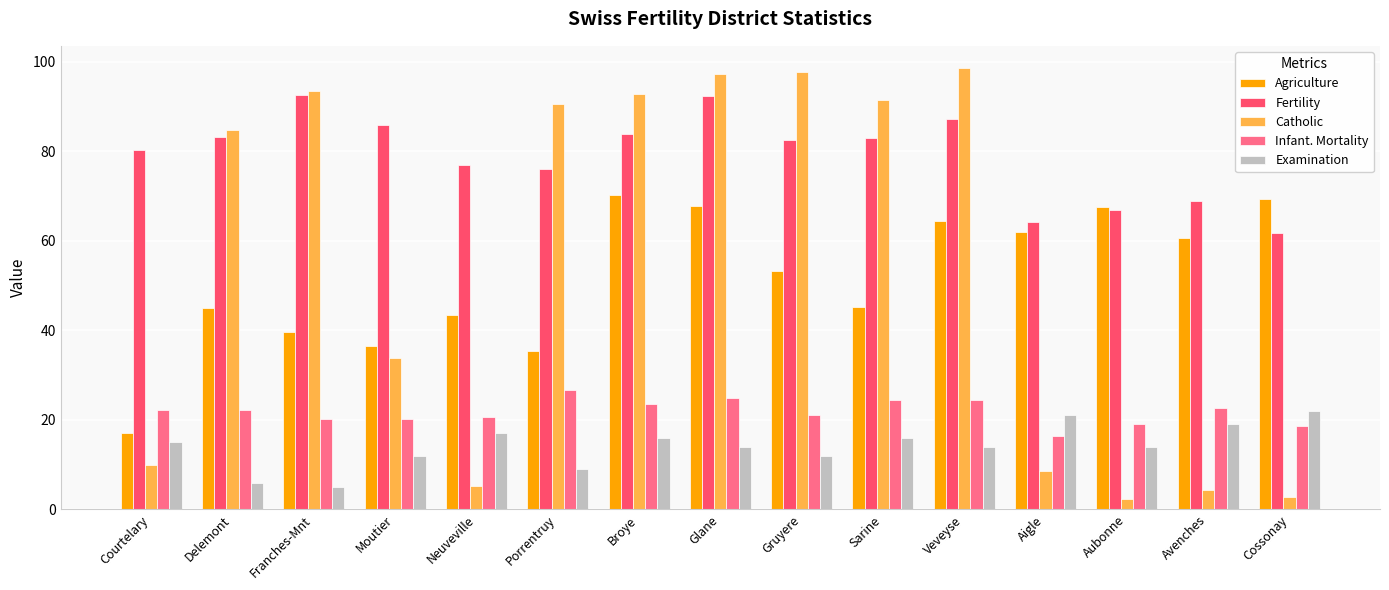

At how many categories does at least one series exceed 8?

15